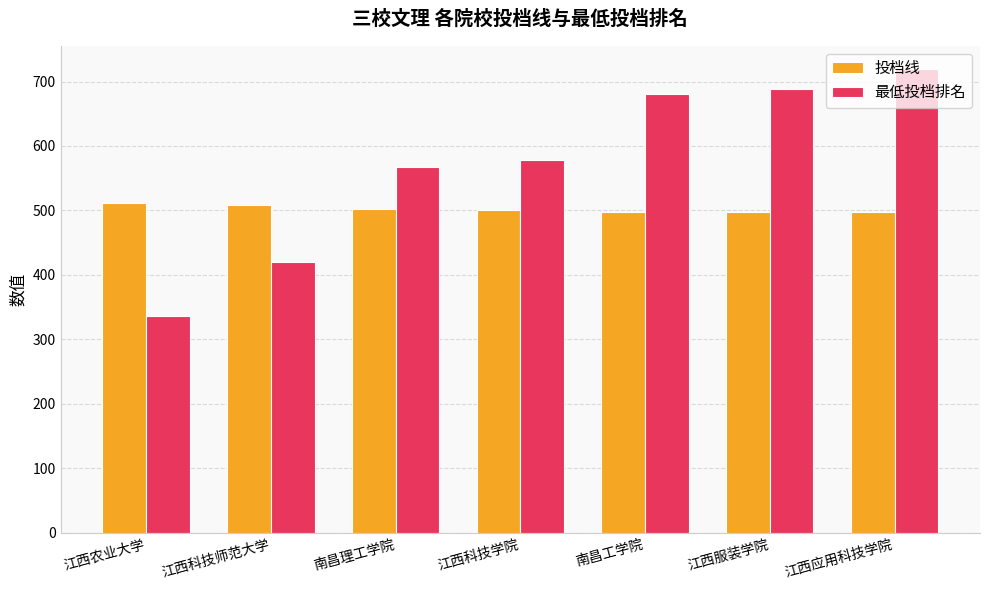

Which series changed the most between 江西科技师范大学 and 江西服装学院?

最低投档排名